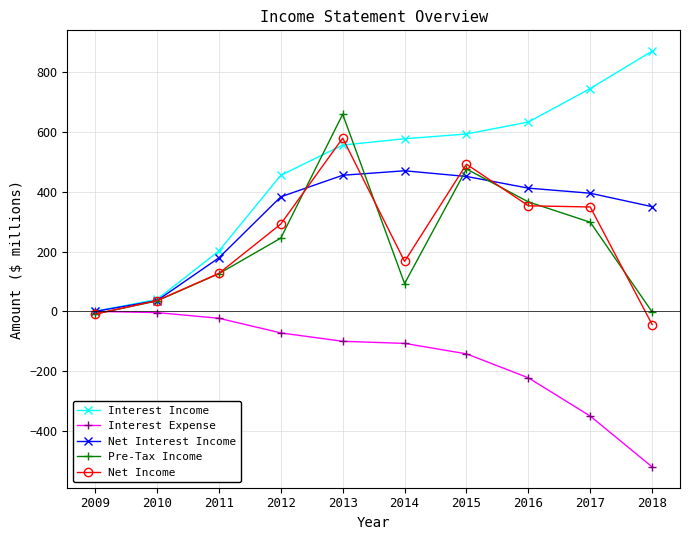

How many values in the Net Interest Income series are below 395?

5